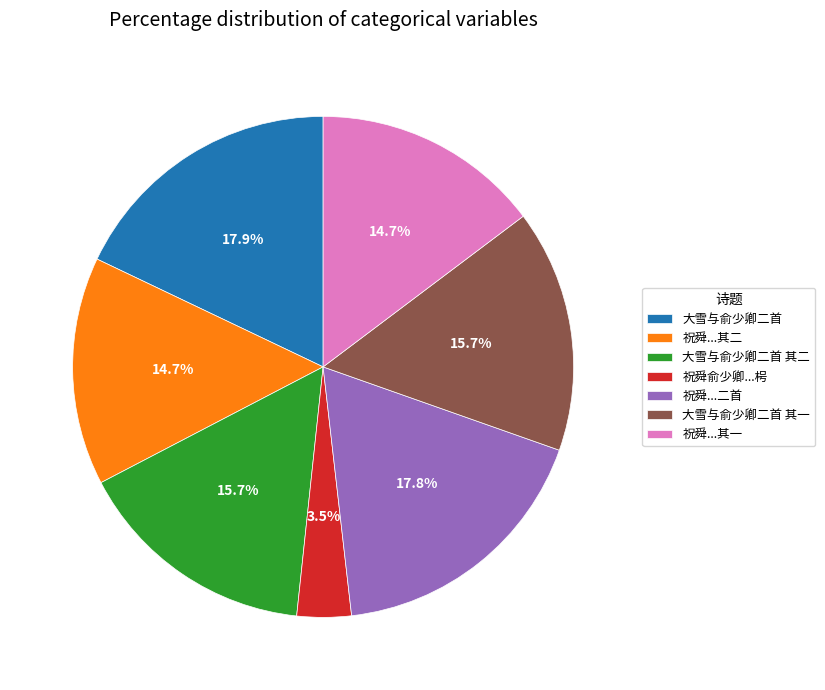

How much of the chart is everything except 大雪与俞少卿二首?

82.1%